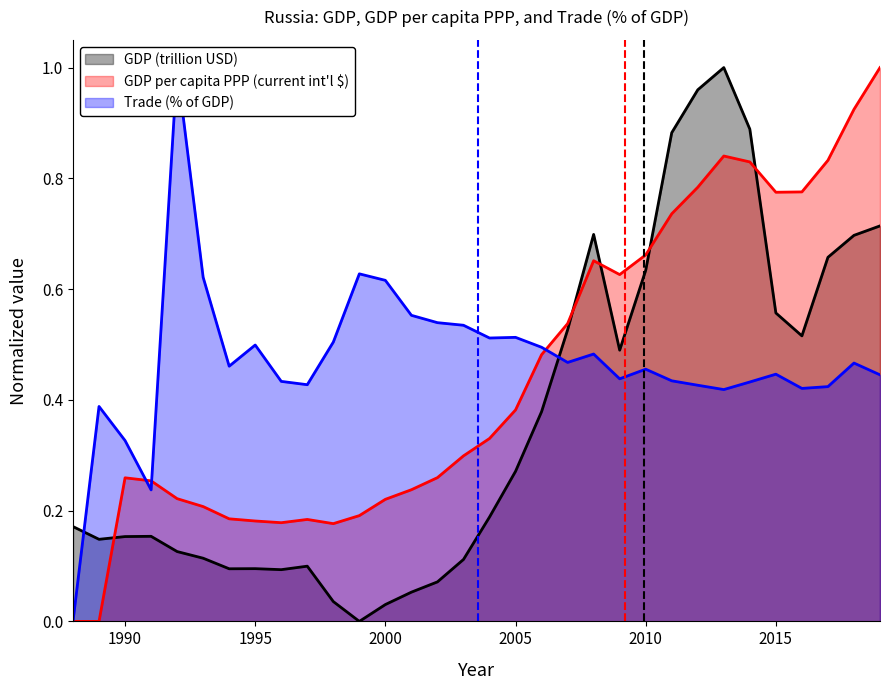

What is the sum of the Trade (%) values at 2013 and 1995?

0.9